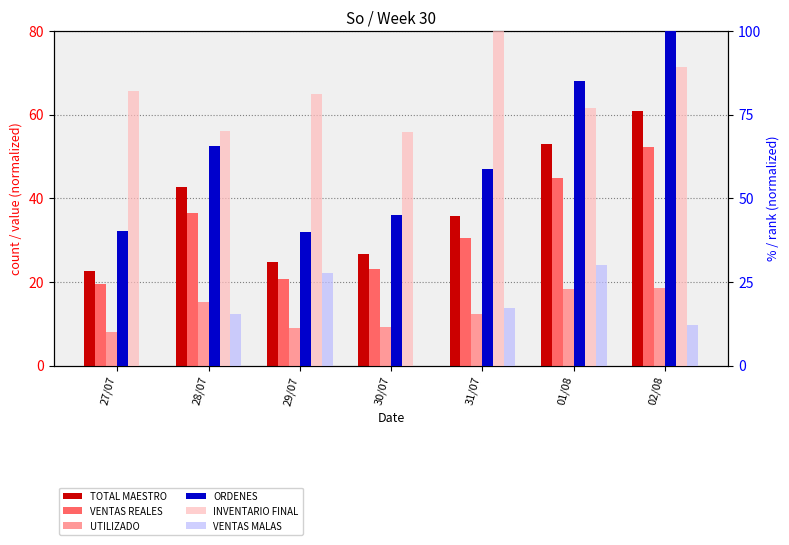

At which label does VENTAS MALAS reach its minimum?

27/07